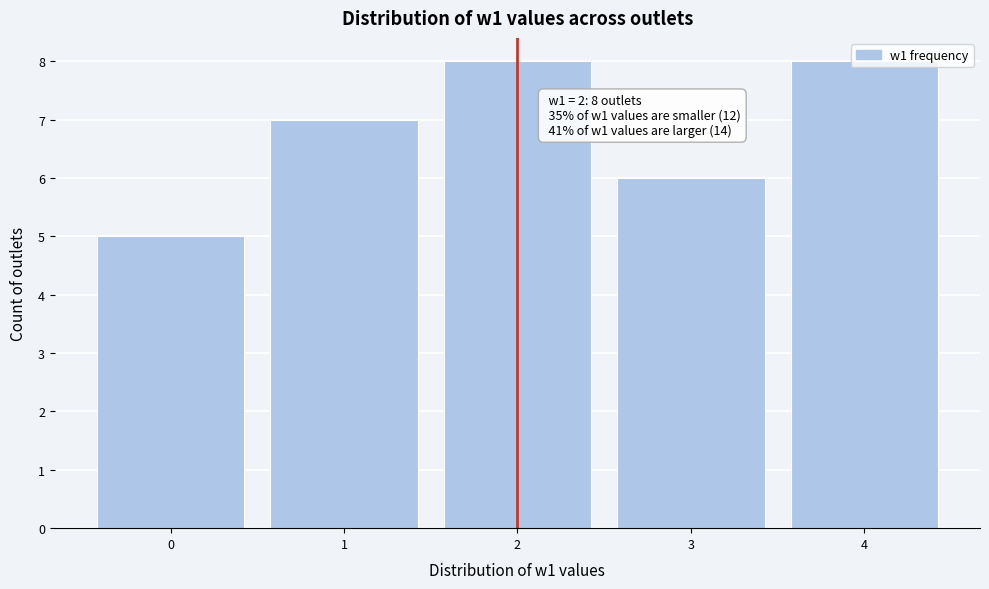

What value does the data have at 2?

8